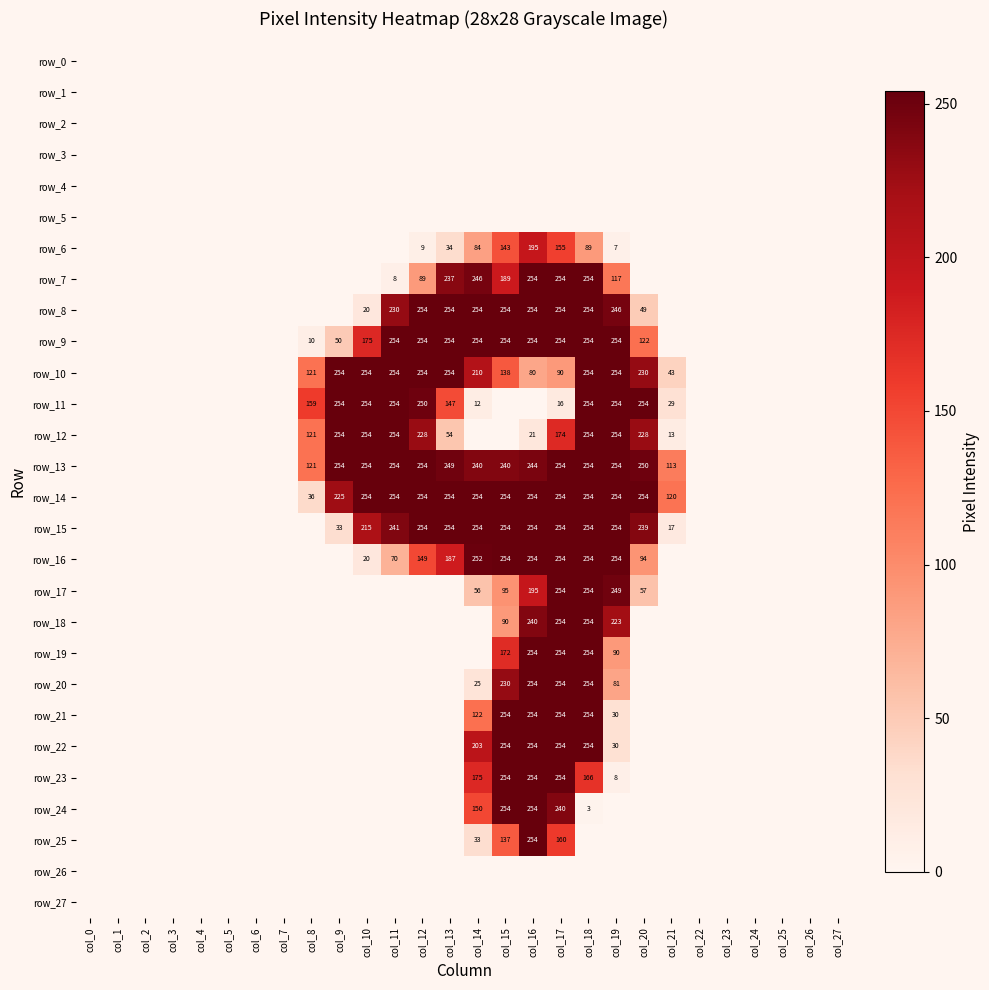

Count the number of data series in this chart.

28